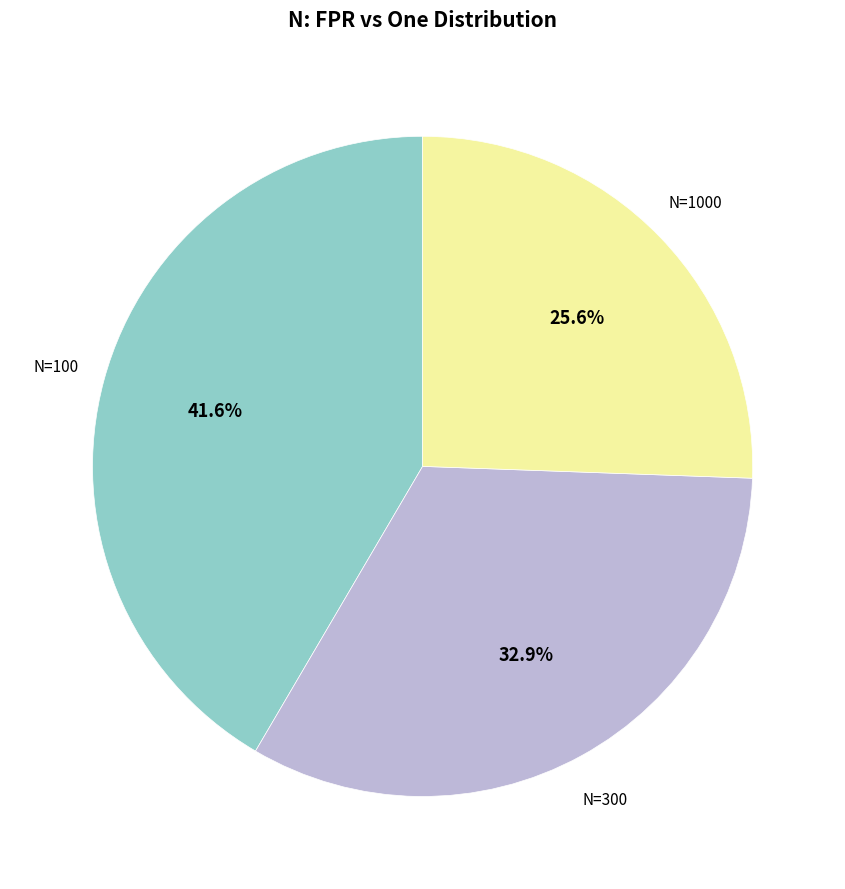

Is there a majority slice in this chart?

No